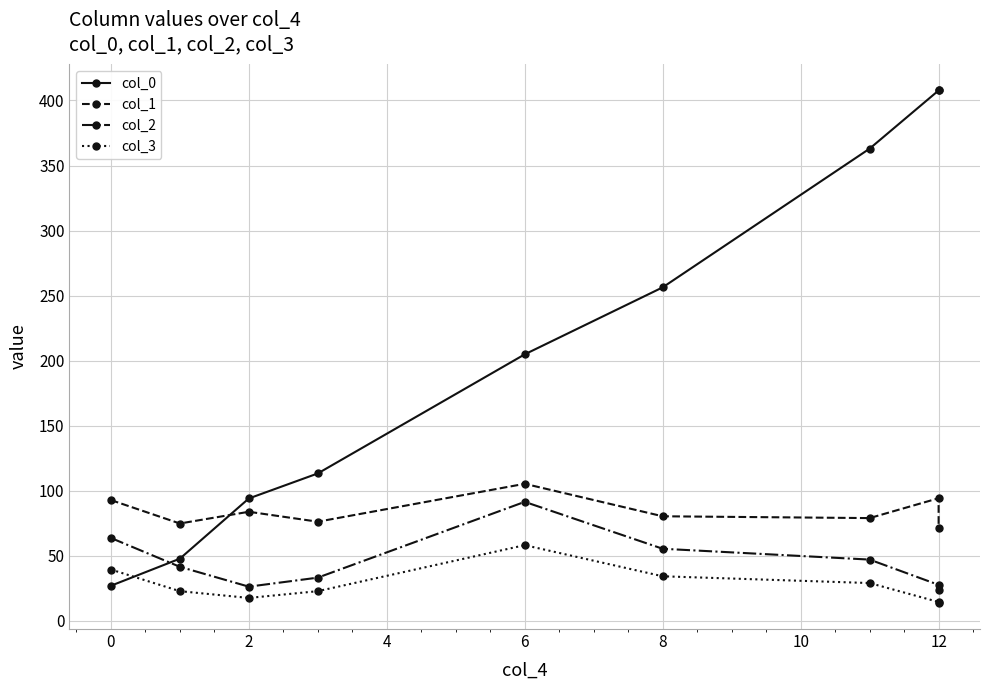

What is the value of the col_3 point at the 9th from the left?

13.5